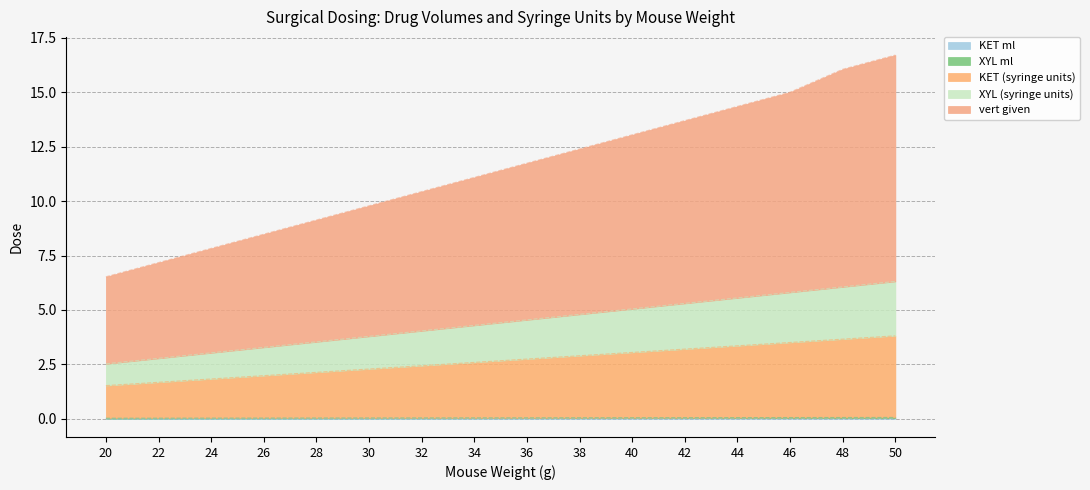

Between 38 and 40, which series saw the biggest shift?

vert given